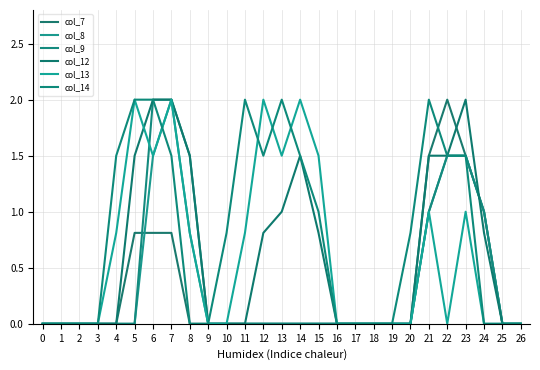

Reading left to right, list all the values displayed in this chart.

col_7: 0.0	0.0	0.0	0.0	0.0	0.8	0.8	0.8	0.0	0.0	0.0	0.0	0.0	0.0	0.0	0.0	0.0	0.0	0.0	0.0	0.0	1.5	2.0	1.5	1.0	0.0	0.0
col_8: 0.0	0.0	0.0	0.0	0.0	0.0	1.5	2.0	0.8	0.0	0.0	0.0	0.0	0.0	0.0	0.0	0.0	0.0	0.0	0.0	0.0	1.0	1.5	1.5	1.0	0.0	0.0
col_9: 0.0	0.0	0.0	0.0	0.0	0.0	2.0	2.0	1.5	0.0	0.0	0.0	0.0	0.0	0.0	0.0	0.0	0.0	0.0	0.0	0.0	1.0	1.5	1.5	1.0	0.0	0.0
col_12: 0.0	0.0	0.0	0.0	0.0	1.5	2.0	2.0	1.5	0.0	0.0	0.0	0.8	1.0	1.5	0.8	0.0	0.0	0.0	0.0	0.0	1.5	1.5	2.0	0.8	0.0	0.0
col_13: 0.0	0.0	0.0	0.0	0.8	2.0	1.5	2.0	0.8	0.0	0.0	0.8	2.0	1.5	2.0	1.5	0.0	0.0	0.0	0.0	0.0	1.0	0.0	1.0	0.0	0.0	0.0
col_14: 0.0	0.0	0.0	0.0	1.5	2.0	2.0	1.5	0.0	0.0	0.8	2.0	1.5	2.0	1.5	1.0	0.0	0.0	0.0	0.0	0.8	2.0	1.5	1.5	0.0	0.0	0.0